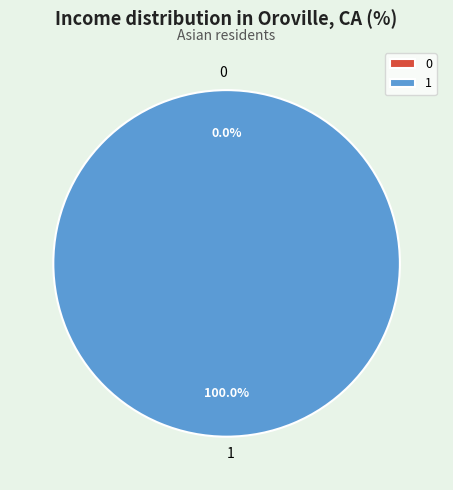

What is the largest slice in the pie chart?

1